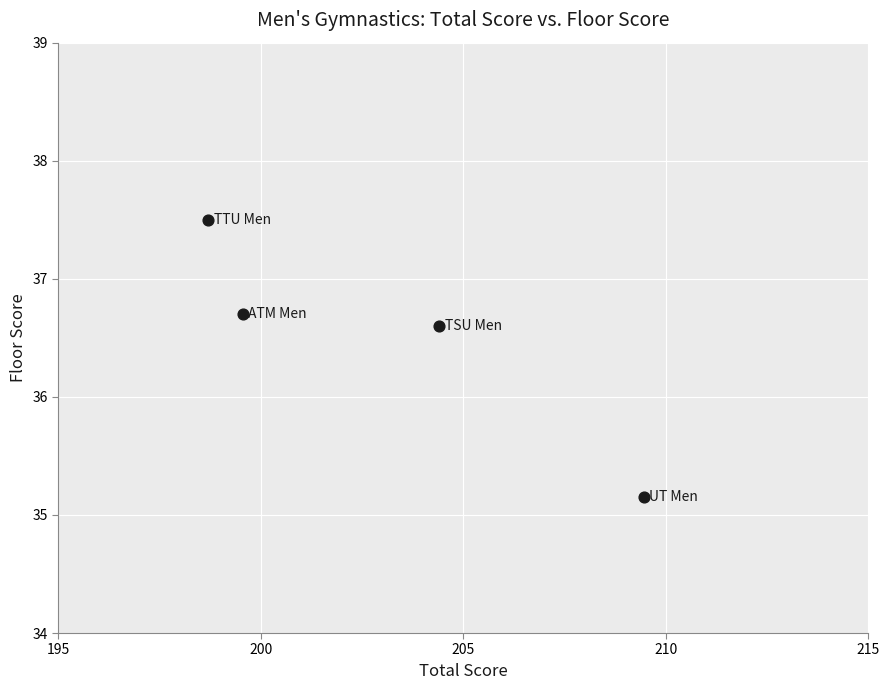

What Y value in the scatter plot is closest to 36?

36.6